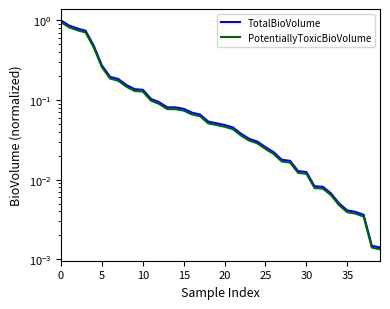

The TotalBioVolume series shows 0.0 at 29. True or false?

False